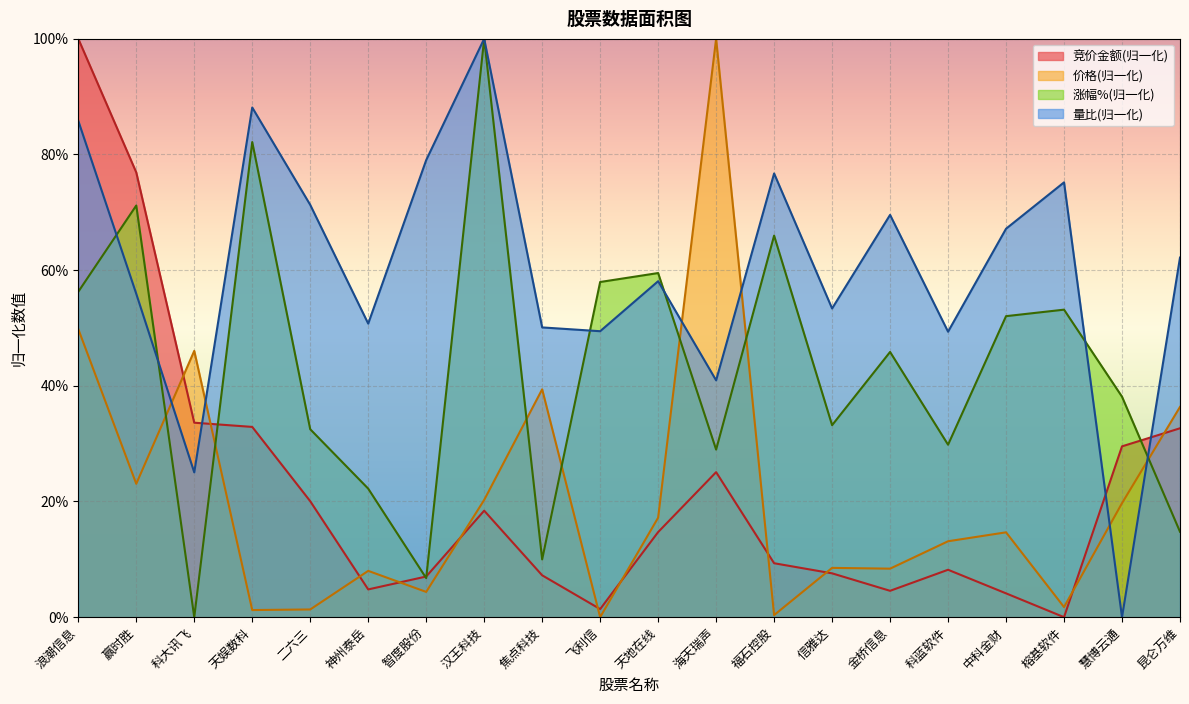

The value of 竞价金额 at 二六三 is 7.6. True or false?

False